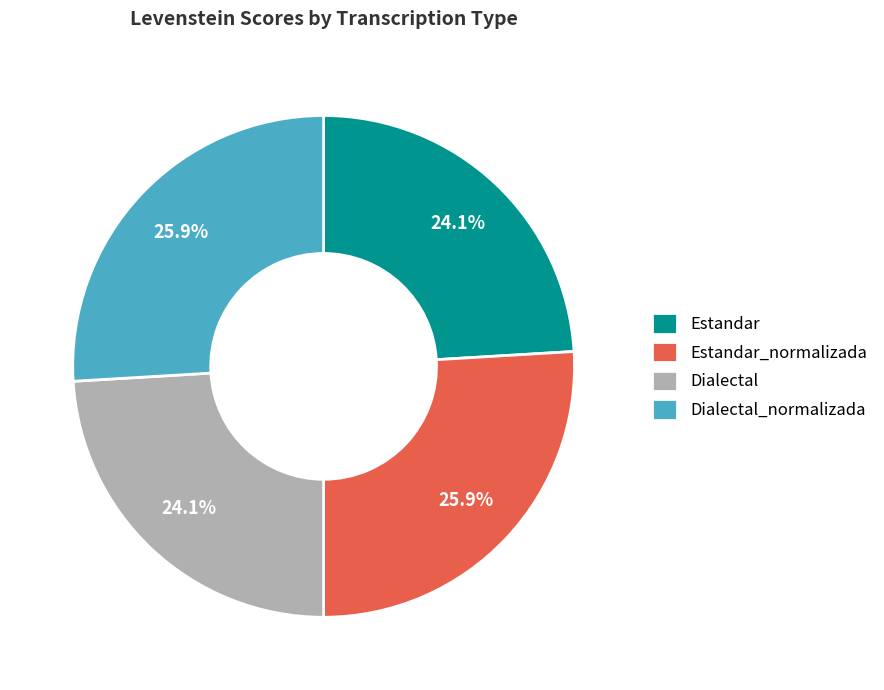

Is there a majority slice in this chart?

No